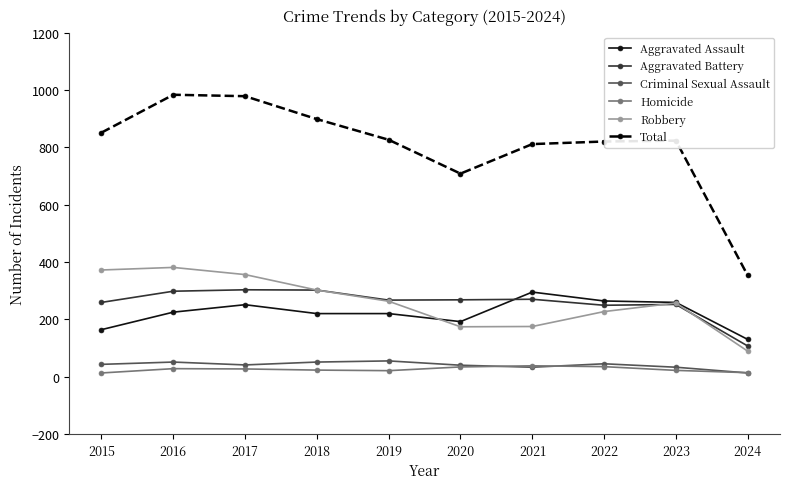

Which series ends up on top after the final intersection of Aggravated Assault and Robbery?

Aggravated Assault